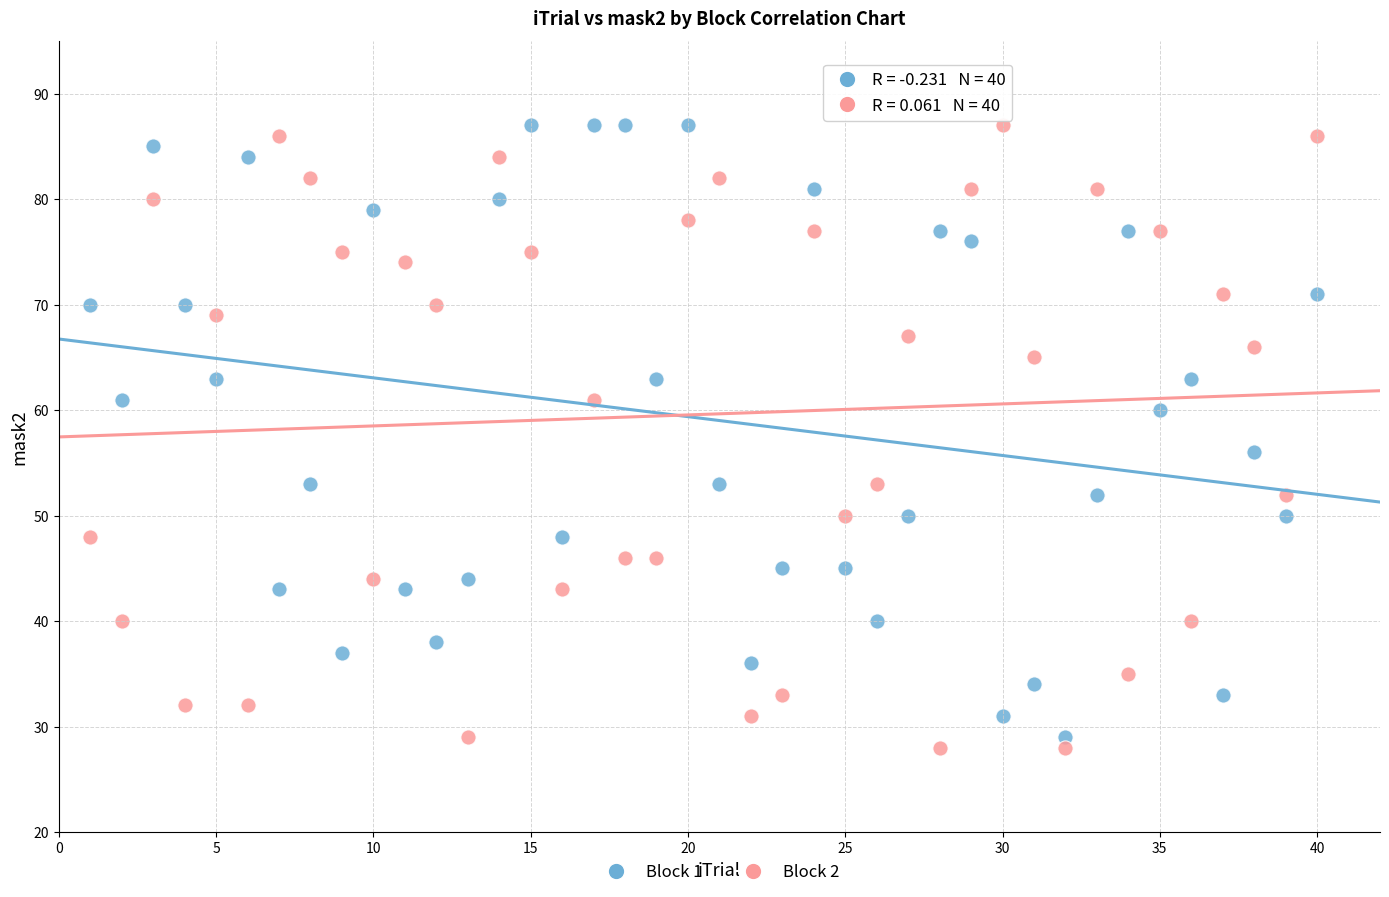

Which series contains the lowest Y value?

Block 2